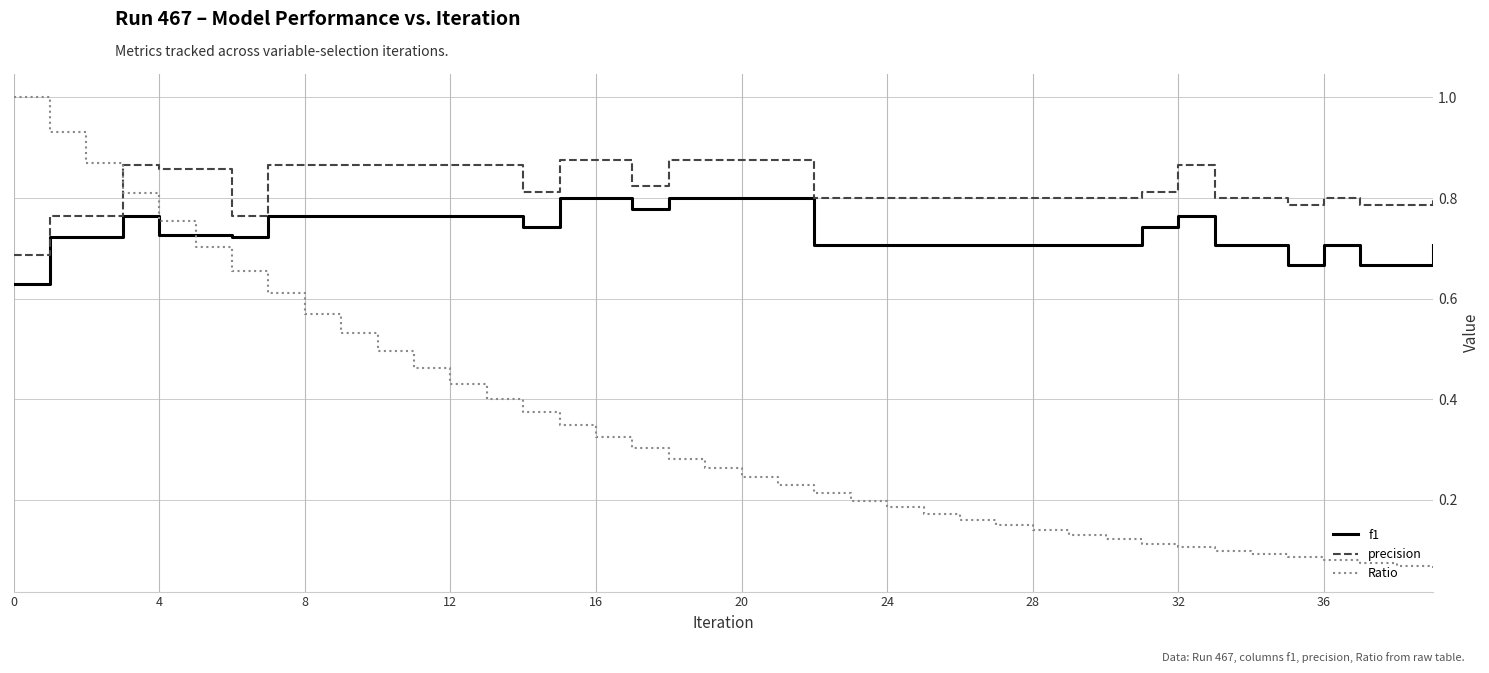

Which series has the largest range (max minus min)?

Ratio